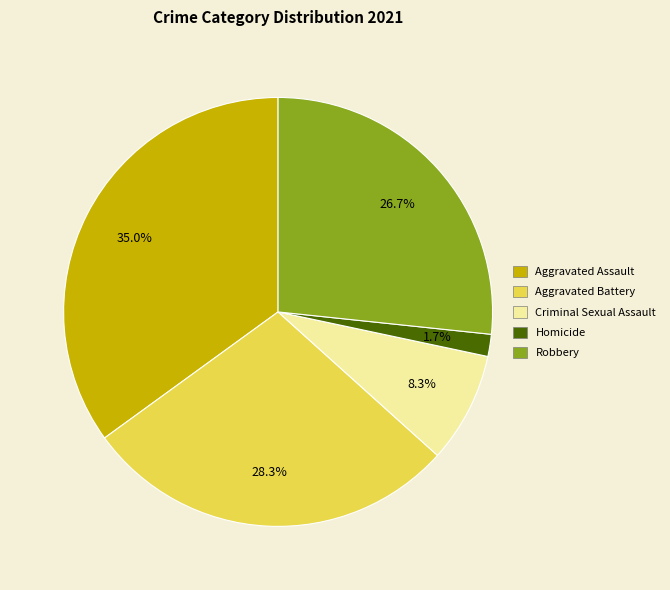

Is it true that Robbery is 13% of the pie?

False